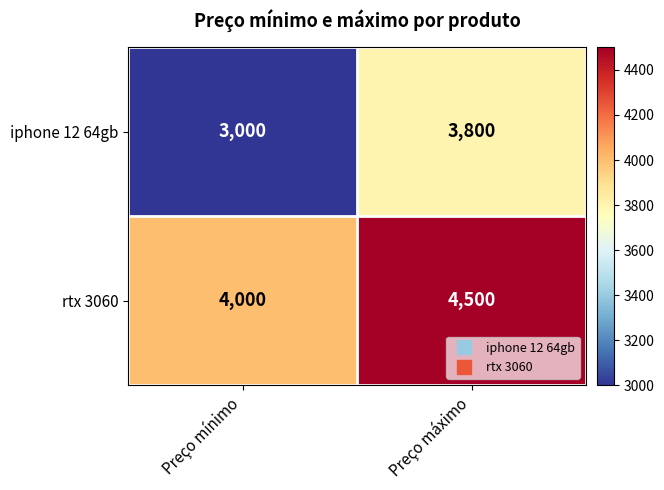

Read the rtx 3060 value at Preço máximo, to the nearest 100.

4500